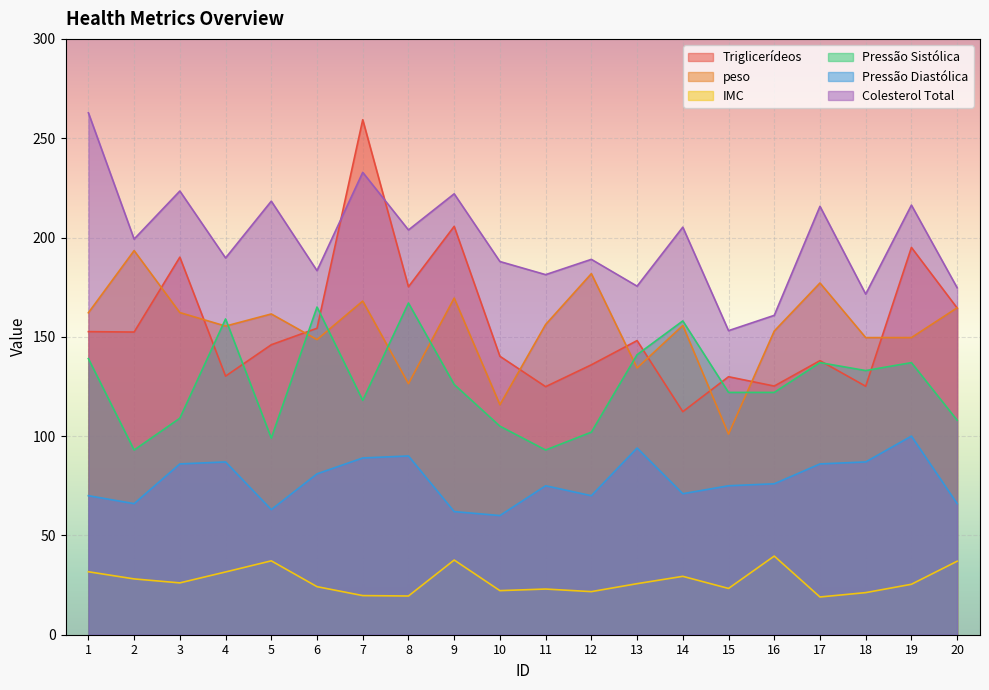

Reading left to right, what are all the values shown in this chart?

Triglicerídeos: 152.6	152.4	190.1	130.2	146.0	154.3	259.3	175.2	205.6	140.2	124.9	135.9	148.1	112.3	129.9	125.2	138.0	125.1	195.0	164.5
peso: 162.1	193.4	162.2	155.4	161.5	148.6	168.0	126.4	169.5	115.8	156.2	181.8	134.3	155.7	101.0	152.9	177.1	149.6	149.6	164.6
IMC: 31.7	28.1	26.1	31.6	37.2	24.2	19.7	19.5	37.6	22.2	23.0	21.7	25.7	29.4	23.3	39.6	19.0	21.2	25.4	37.0
Pressão Sistólica: 139.0	93.0	109.0	159.0	99.0	165.0	118.0	167.0	126.0	105.0	93.0	102.0	141.0	158.0	122.0	122.0	137.0	133.0	137.0	108.0
Pressão Diastólica: 70.0	66.0	86.0	87.0	63.0	81.0	89.0	90.0	62.0	60.0	75.0	70.0	94.0	71.0	75.0	76.0	86.0	87.0	100.0	66.0
Colesterol Total: 262.8	199.2	223.4	189.7	218.3	183.3	232.8	203.8	222.0	187.9	181.3	189.0	175.5	205.2	153.1	160.8	215.7	171.5	216.3	174.7